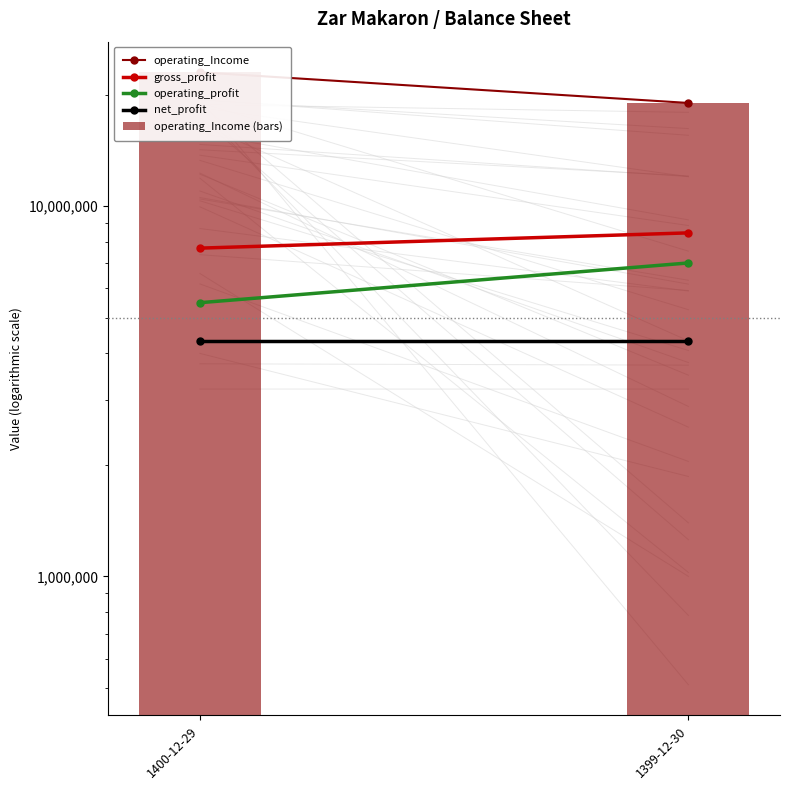

What is the label of the 2nd bar from the left?

1399-12-30